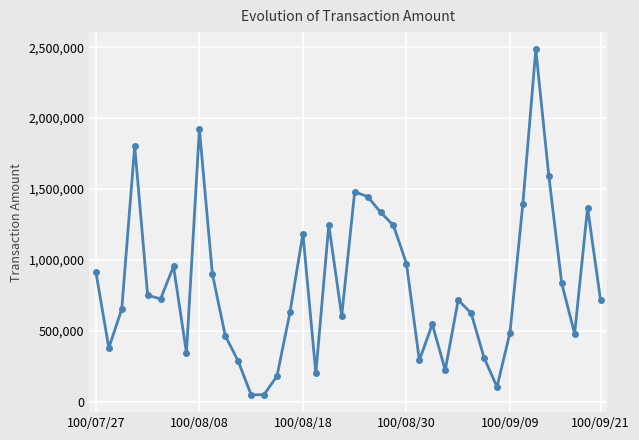

How many interior local peaks (higher than both neighbors) does the data have?

10